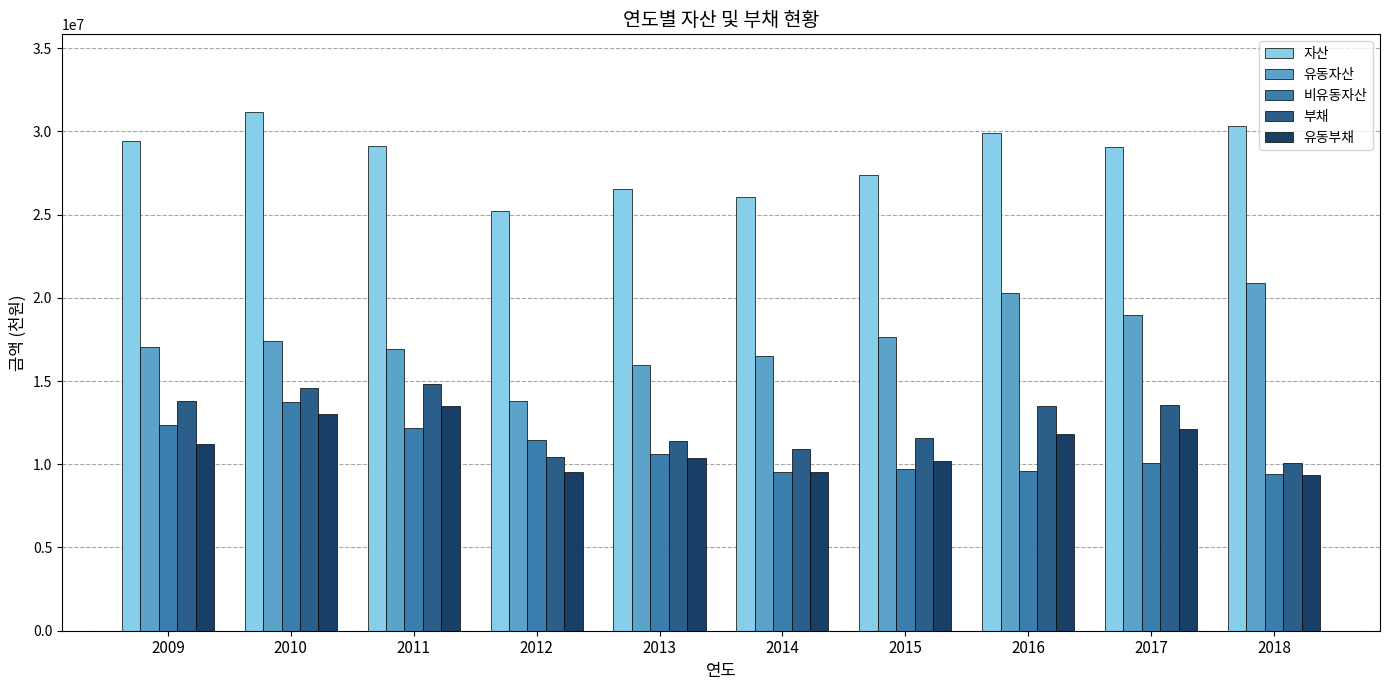

What is the minimum value for 비유동자산?

9416512